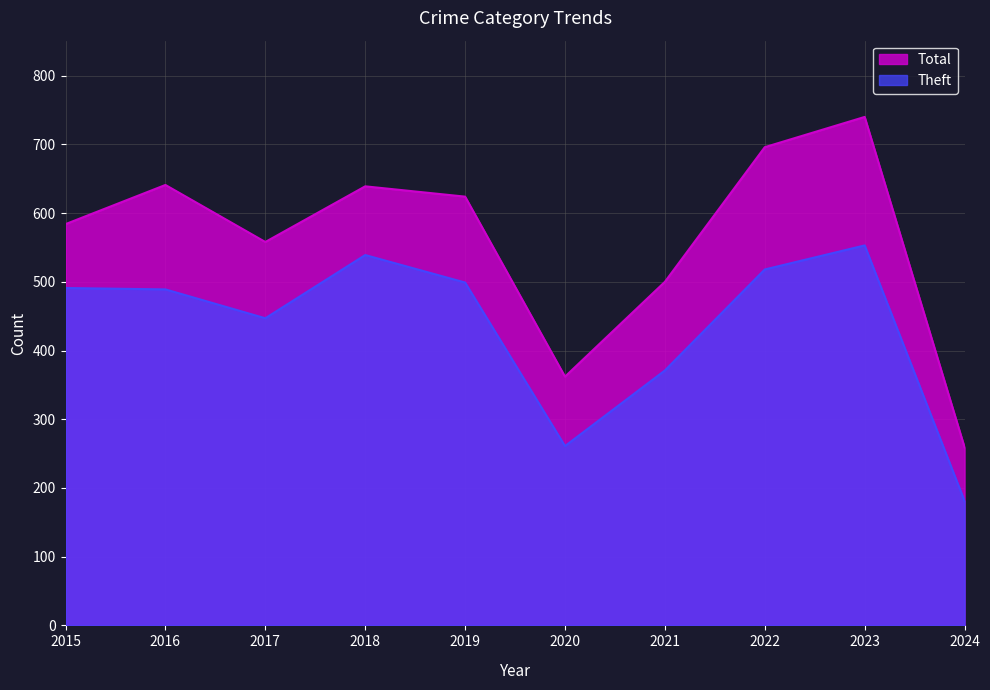

List the series in order of their overall mean, highest first.

Total, Theft